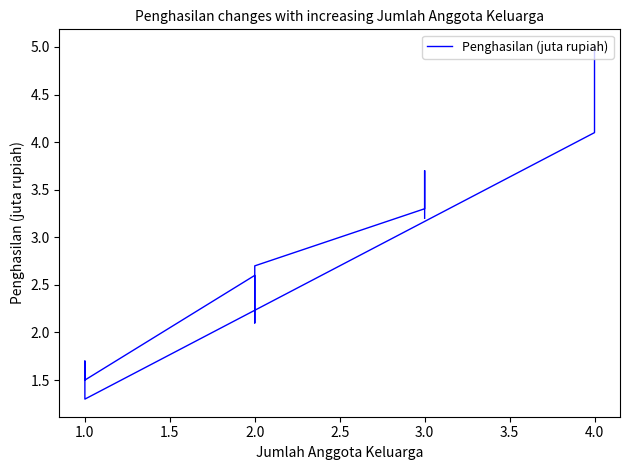

What is the difference between the maximum and minimum values?

3.7